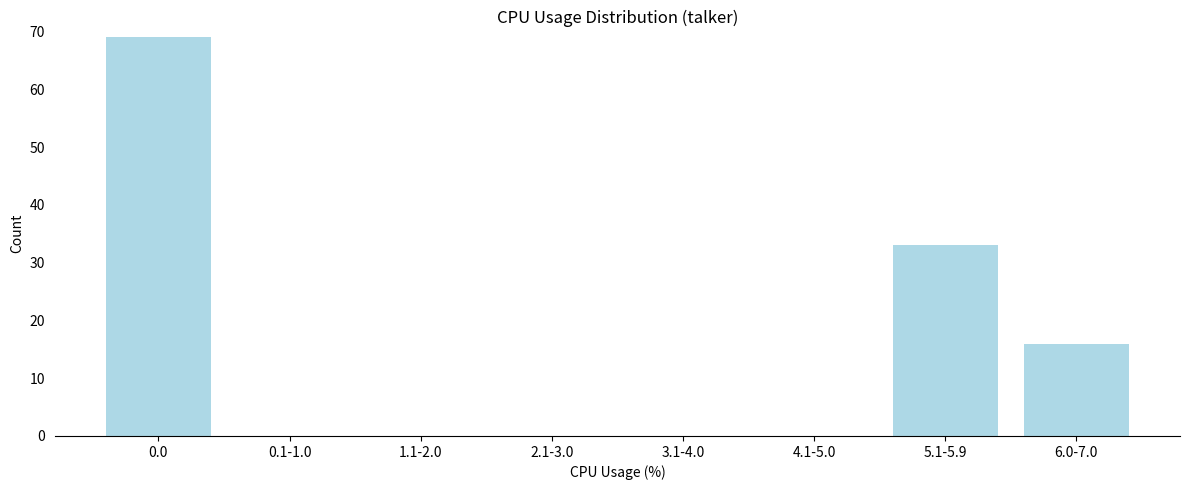

Reading left to right, transcribe all the data shown in this chart.

0.0=69	0.1-1.0=0	1.1-2.0=0	2.1-3.0=0	3.1-4.0=0	4.1-5.0=0	5.1-5.9=33	6.0-7.0=16